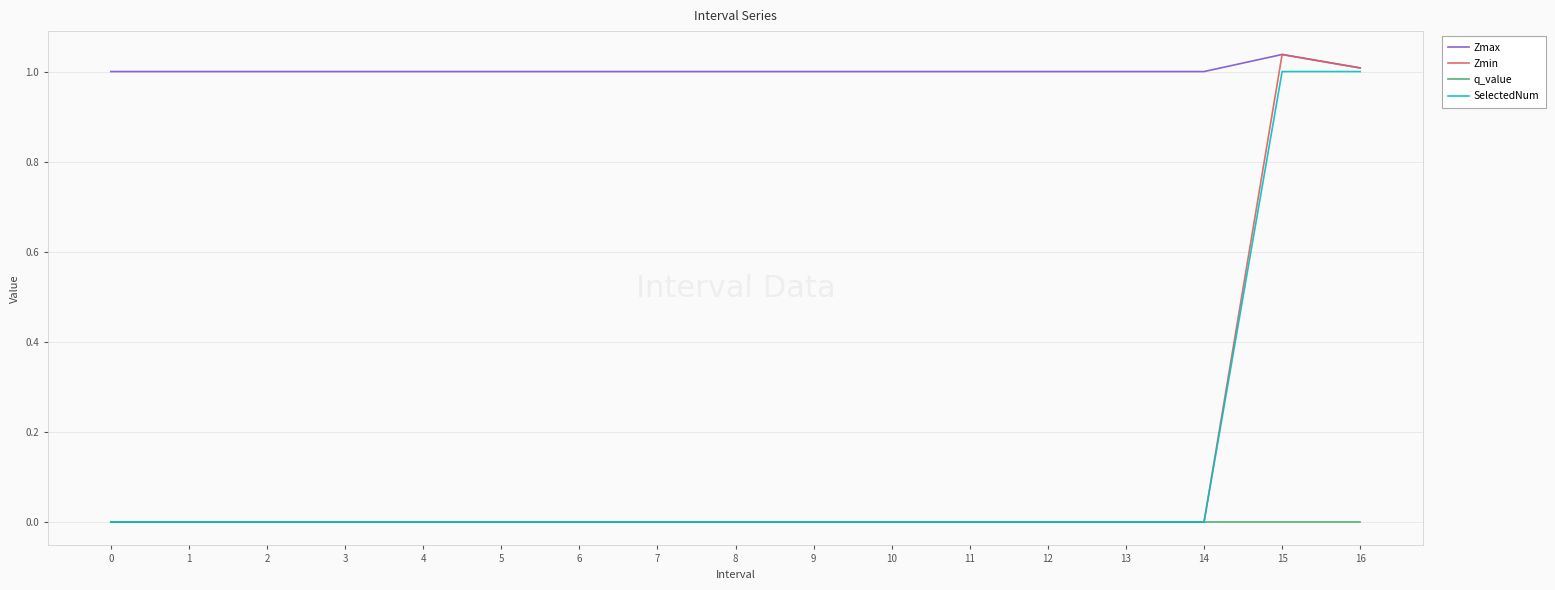

Does the chart display data point markers on the line(s)?

No